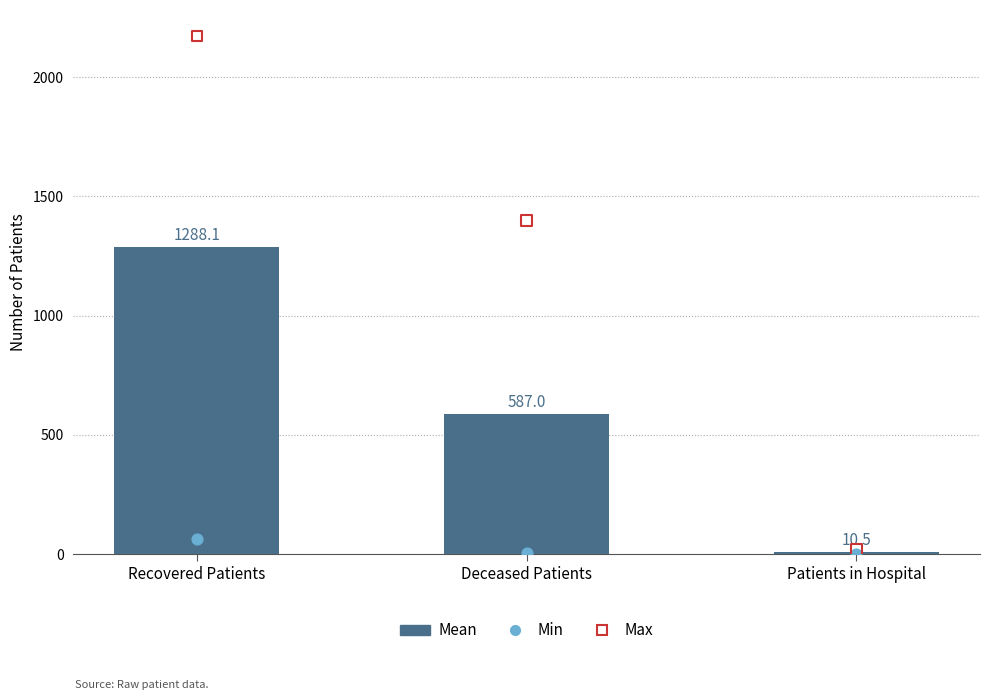

Which series contains the lowest Y value?

Min